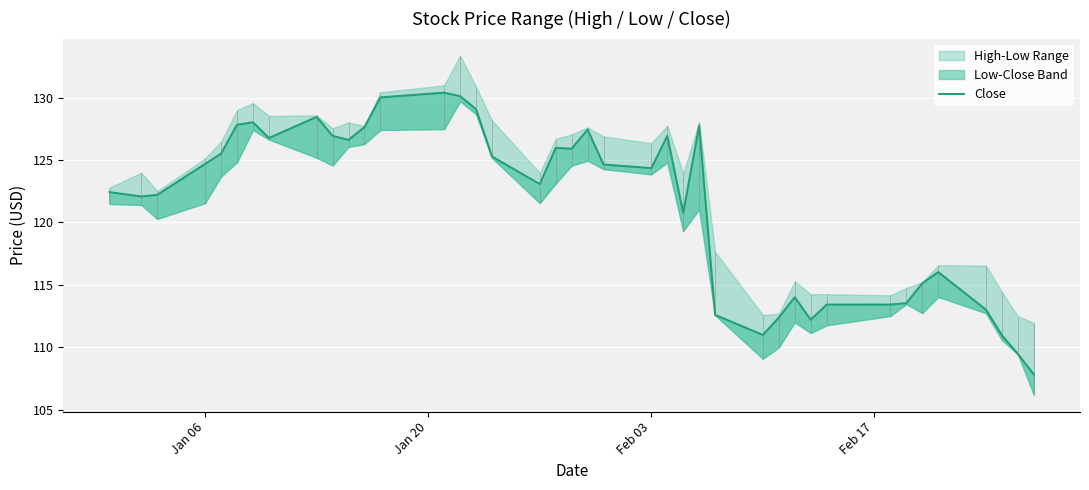

What is the minimum value shown in the chart?

107.8